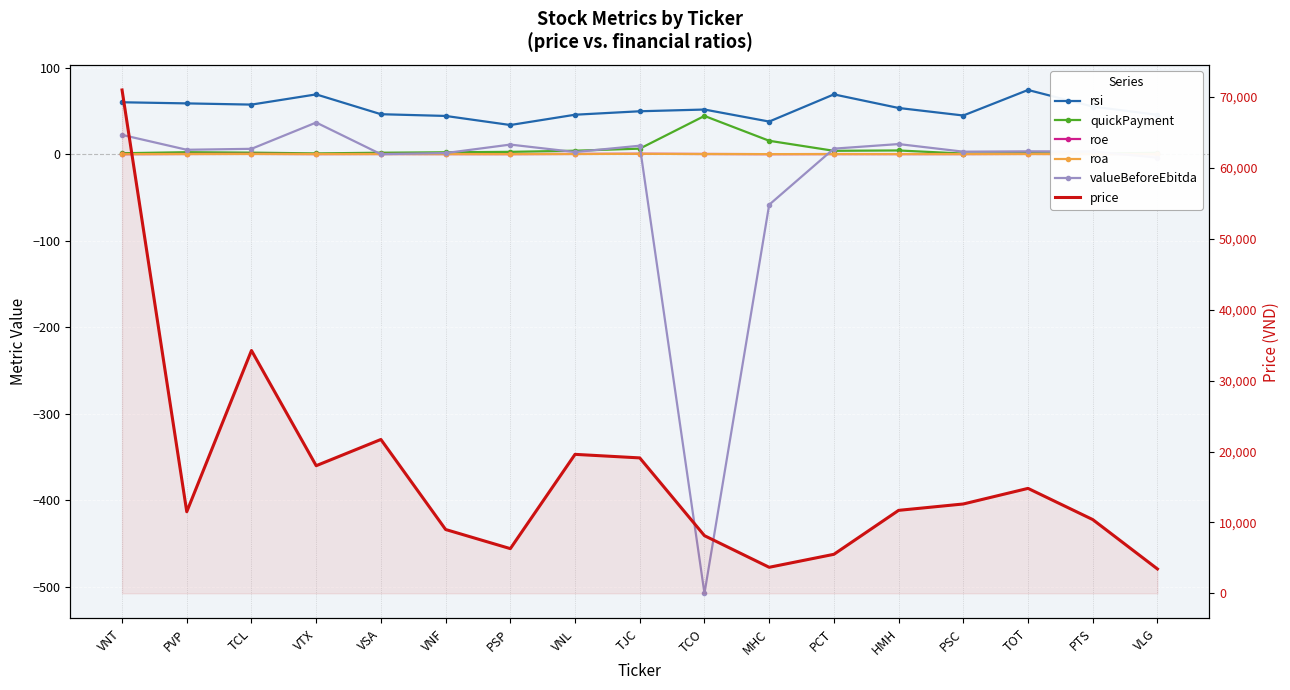

What value does the rsi series have at TCO?

51.5